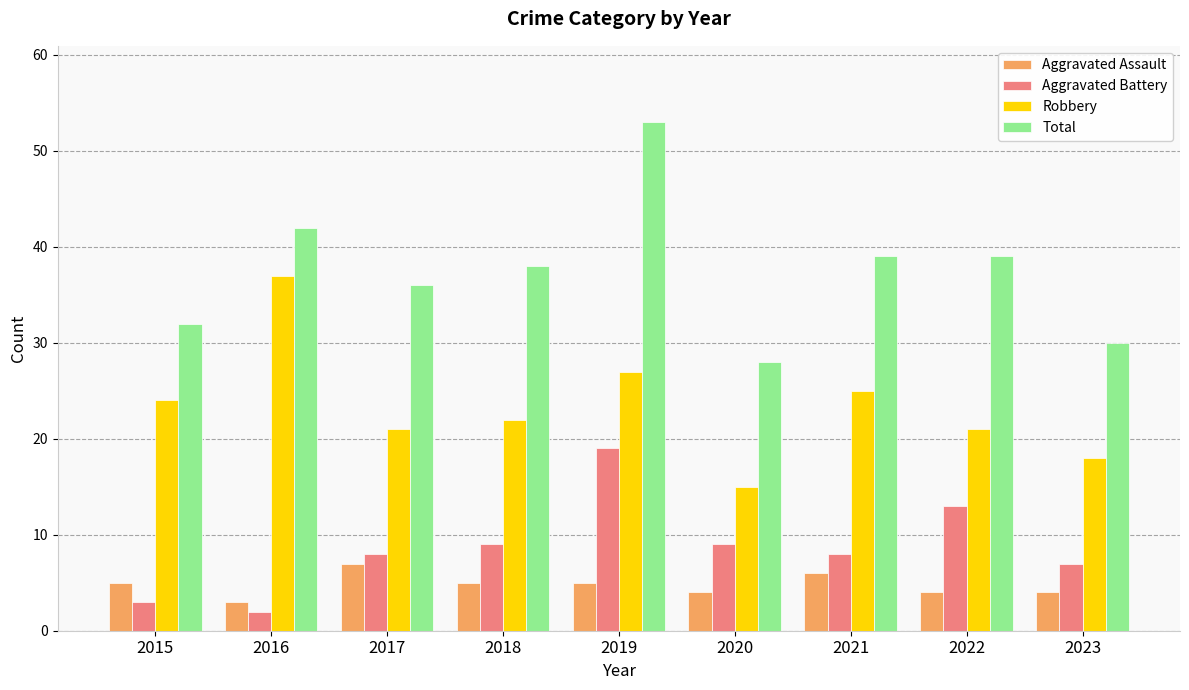

At 2017, list the series in order from largest to smallest.

Total, Robbery, Aggravated Battery, Aggravated Assault